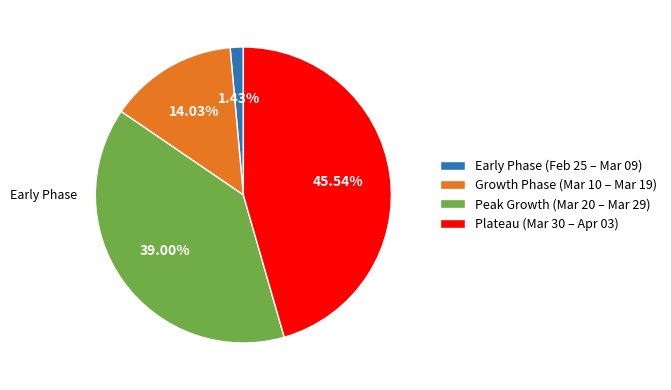

Which slice is the largest?

Plateau (Mar 30 – Apr 03)